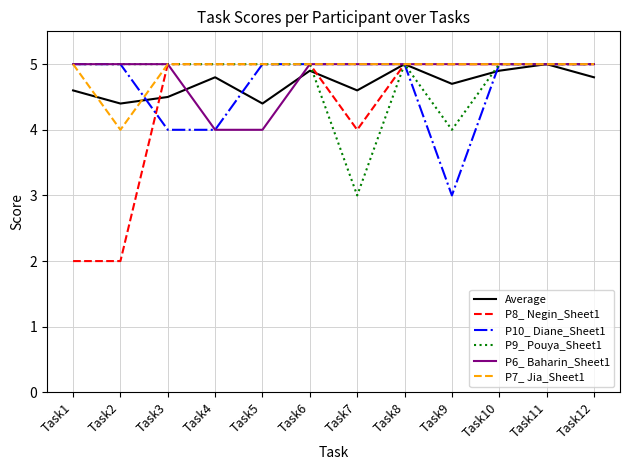

Is the value of P8_ Negin_Sheet1 at Task5 greater than the value of P6_ Baharin_Sheet1 at Task4?

Yes